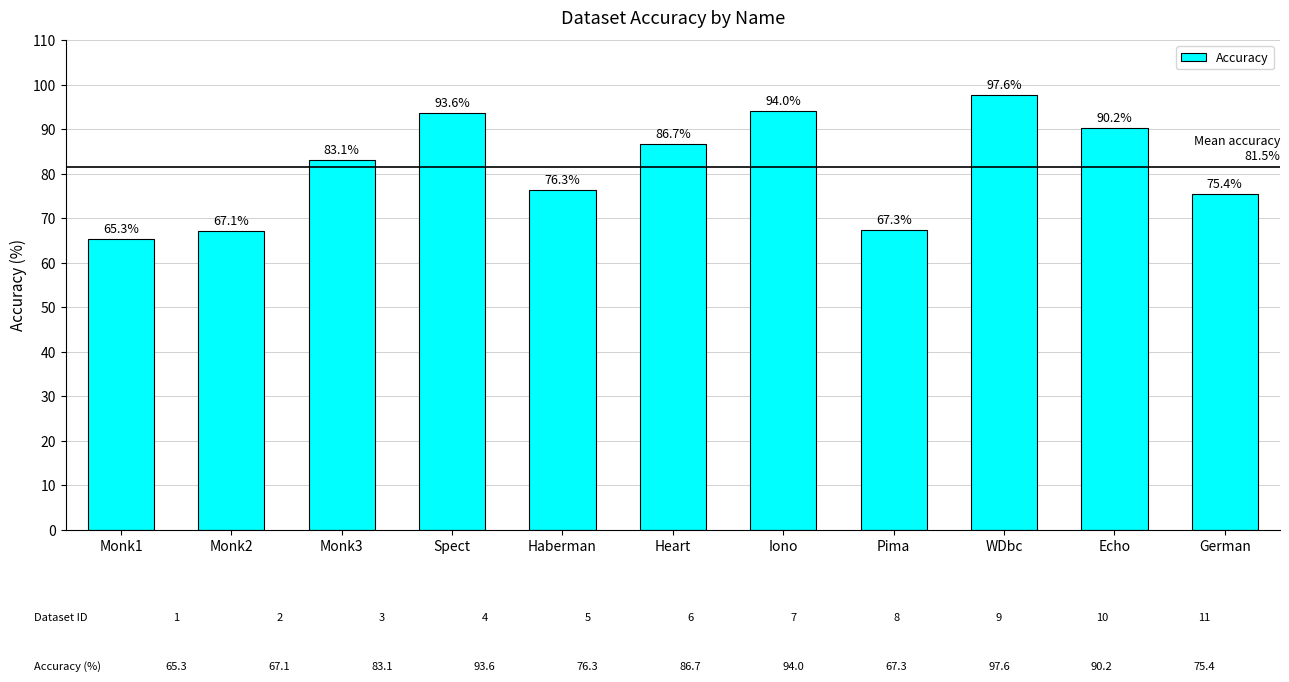

The chart shows a value of 151.5 at Heart. True or false?

False